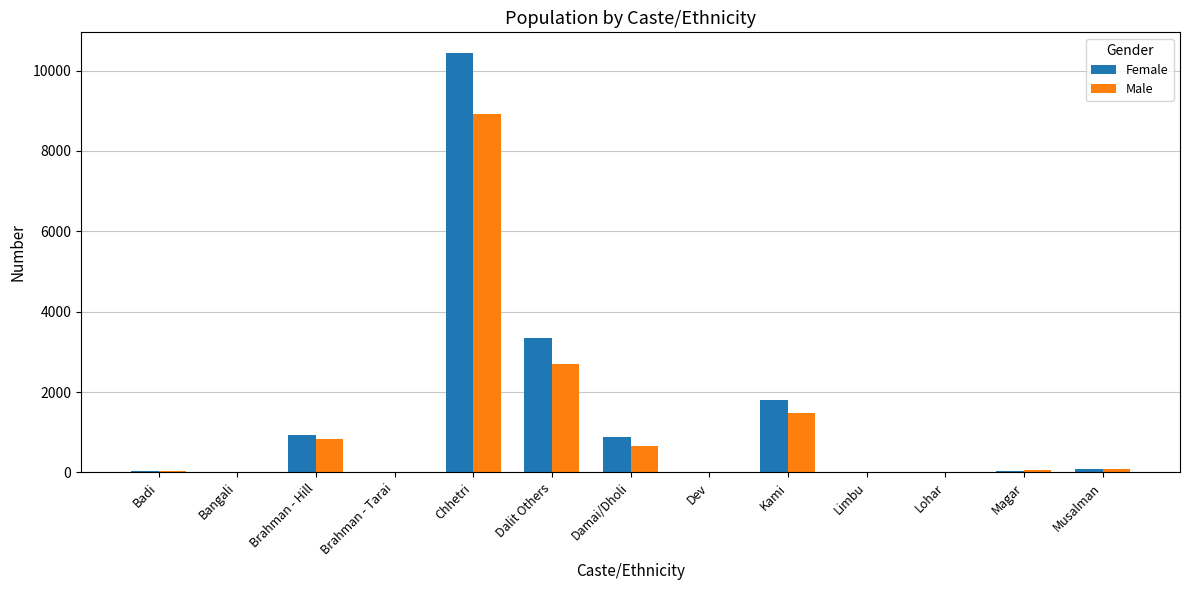

At which category is the sum across all series the highest?

Chhetri